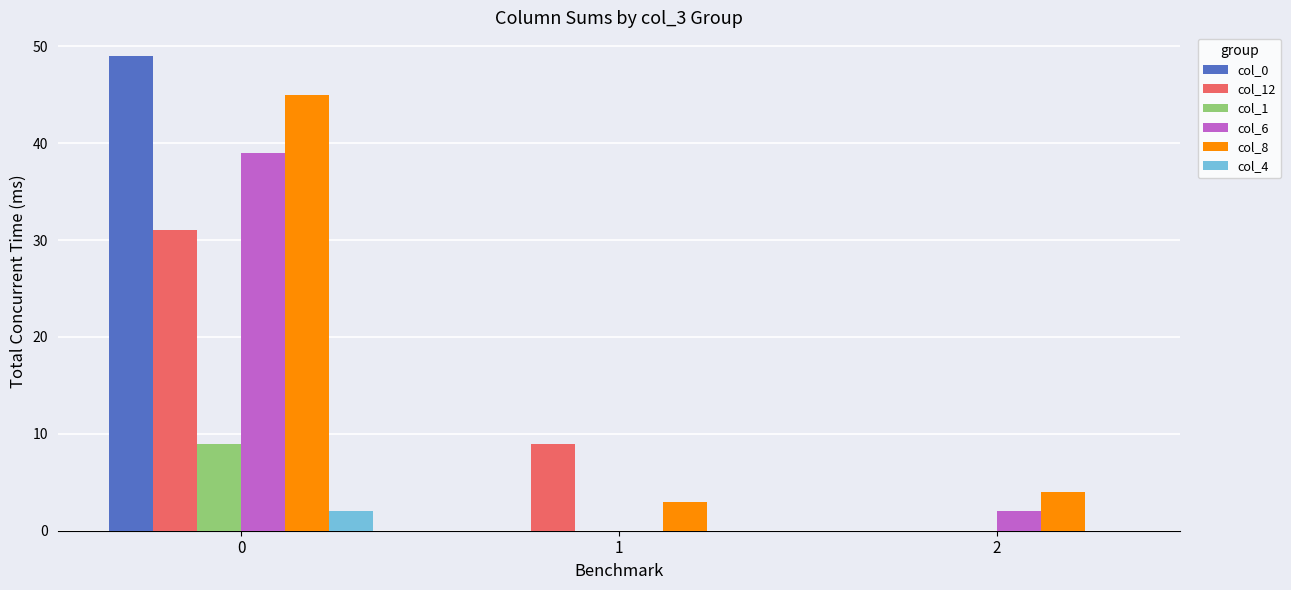

Are the bars grouped side by side (vs. stacked)?

Yes